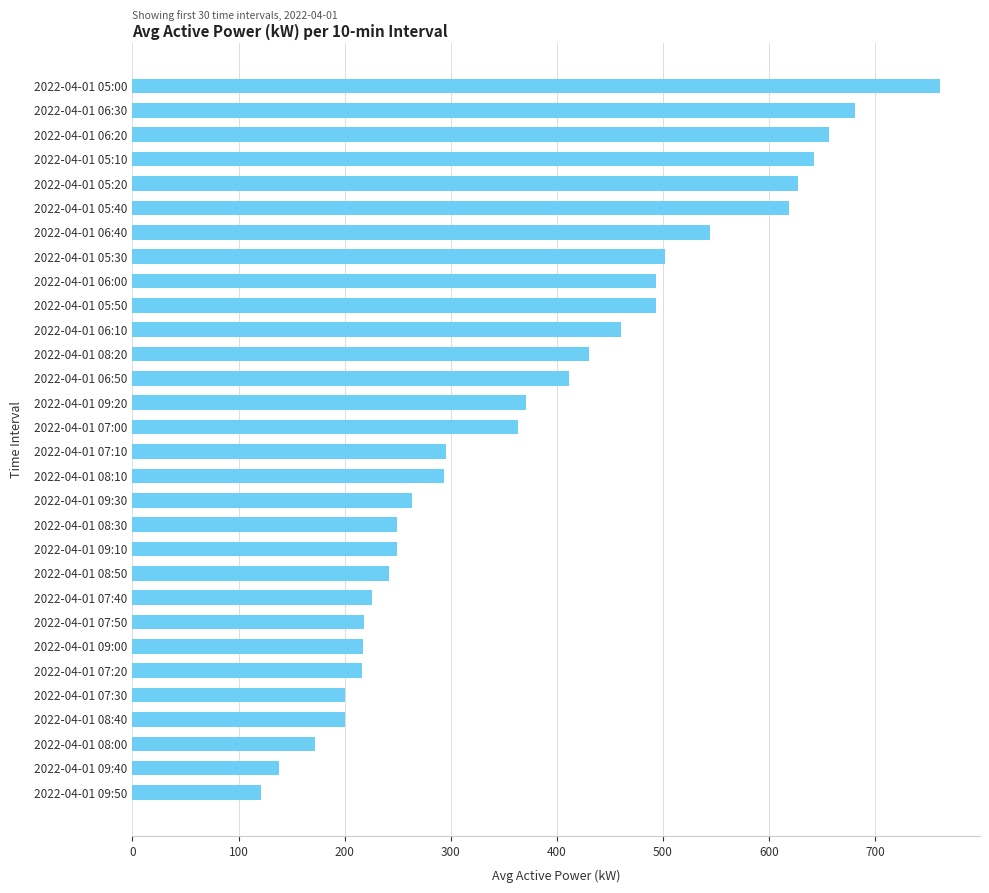

How many bars are there in total?

30